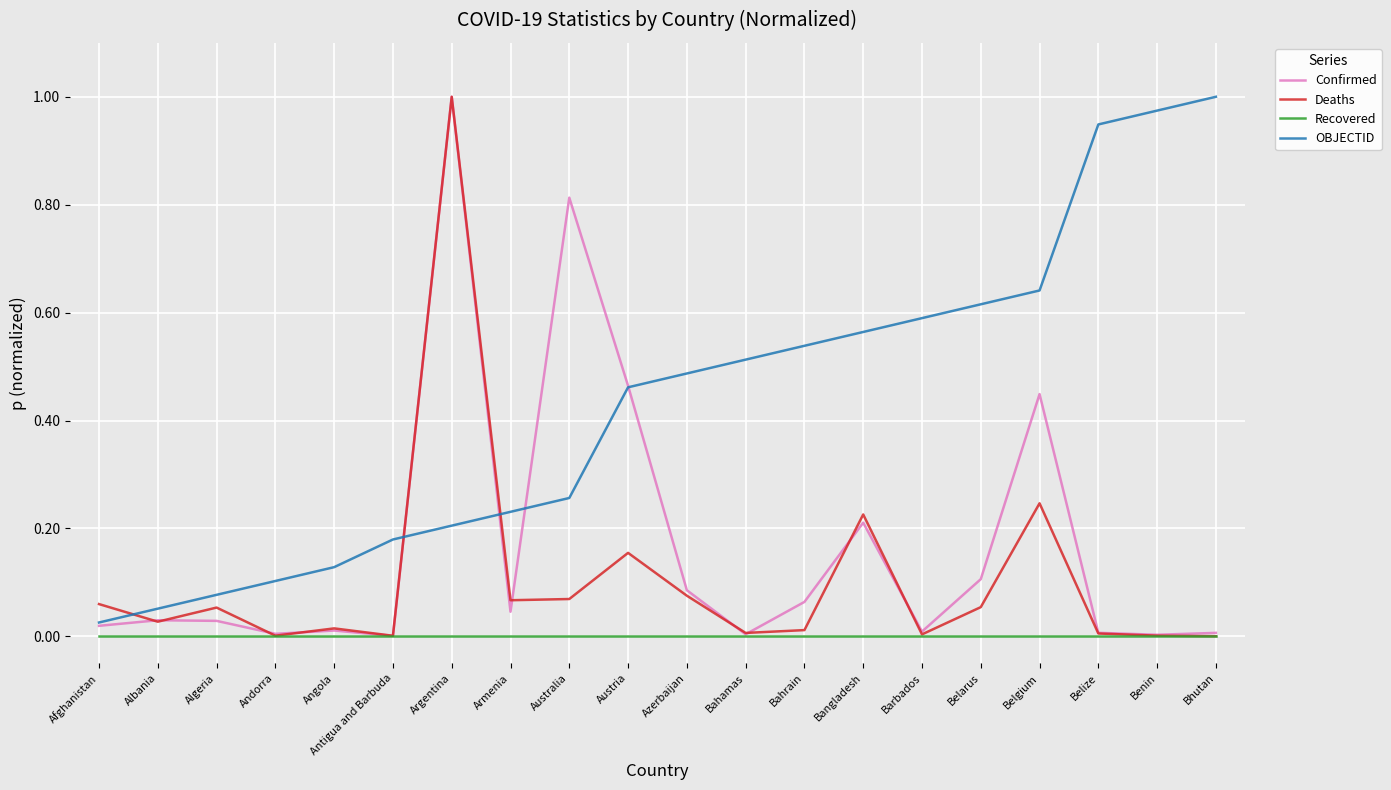

How many categories are shown in the chart?

20